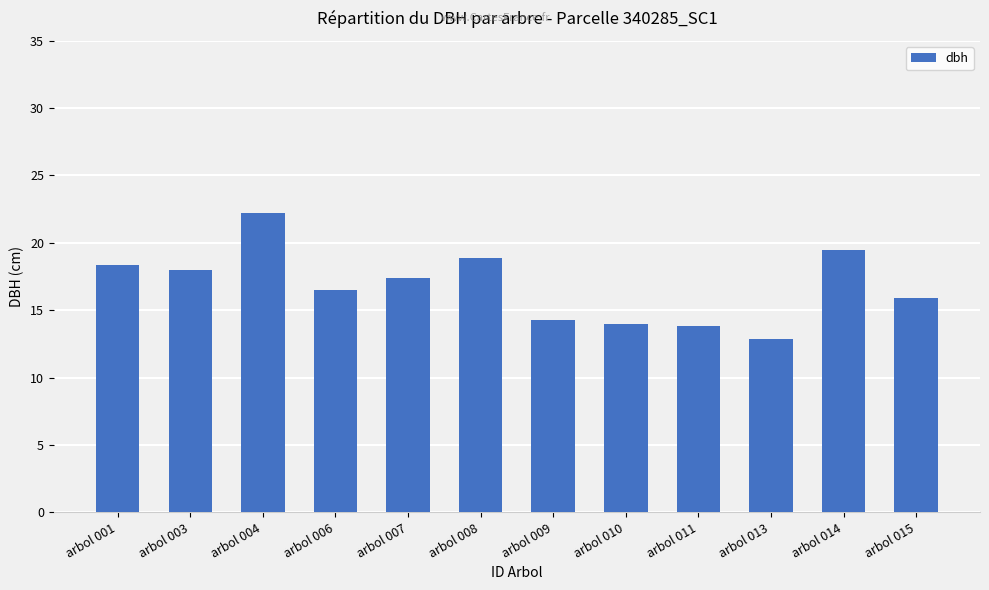

How many data points are less than 17?

6